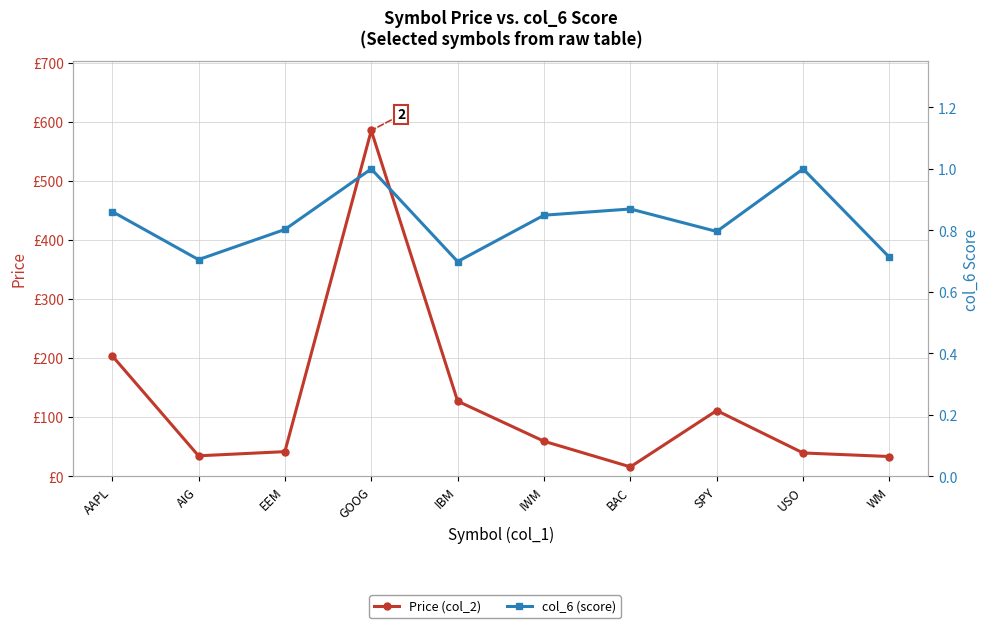

What is the difference between the second highest and minimum values in the Price (col_2) series?

188.3